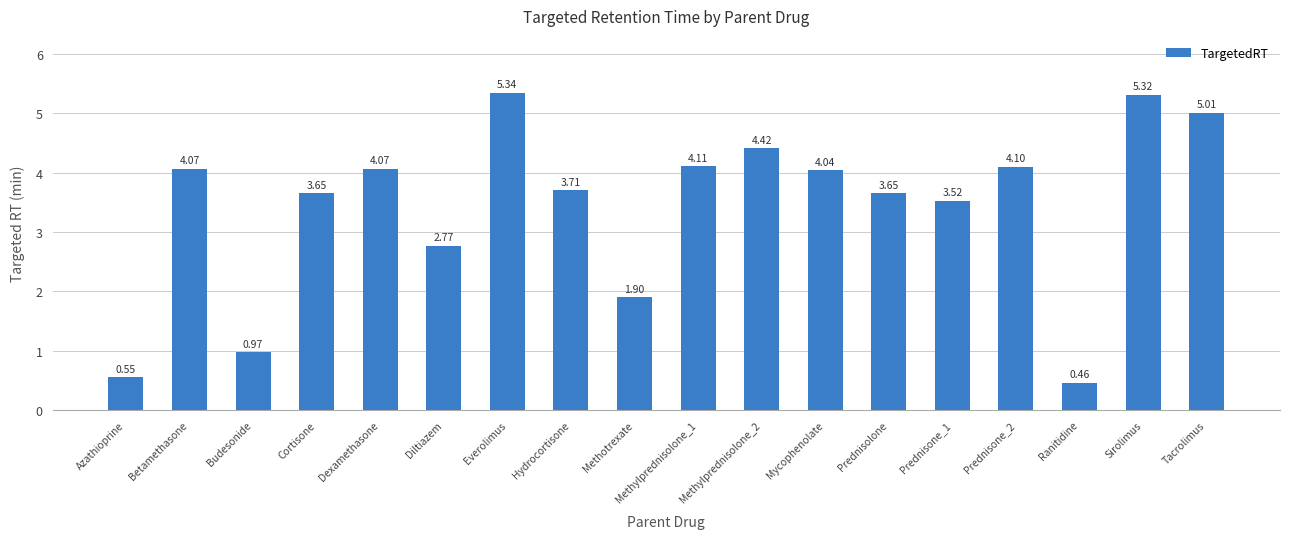

At which label is the value closest to 2?

Methotrexate